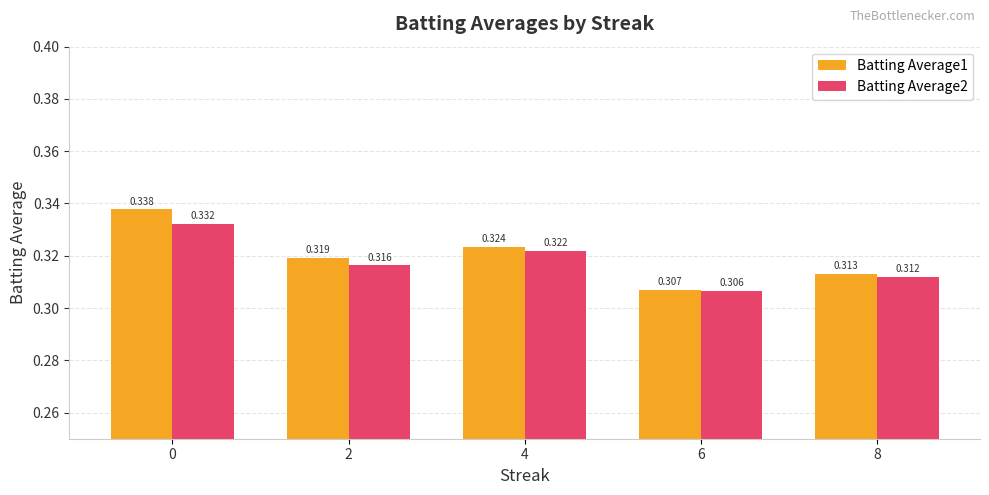

Are the bars horizontal?

No